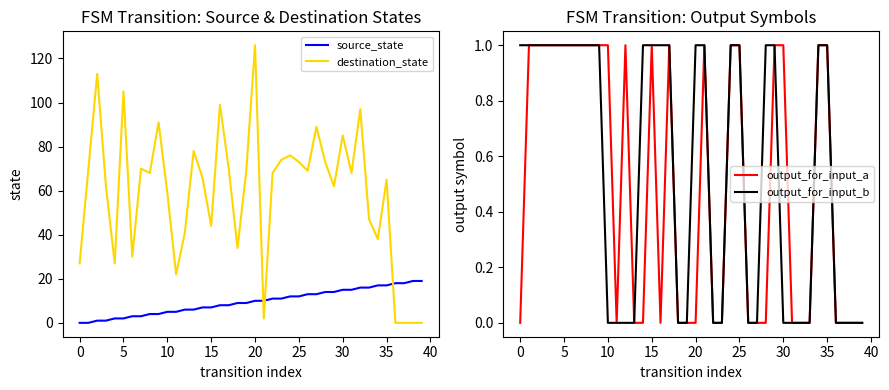

True or false: source_state and output_for_input_a cross at least once.

False